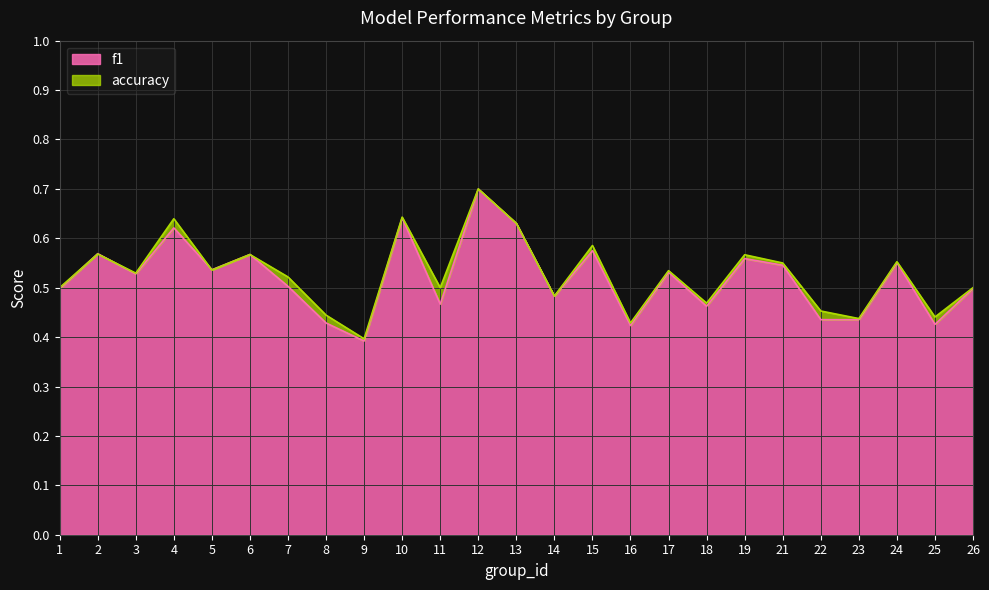

True or false: accuracy has a value of 0.5 at 3.

True